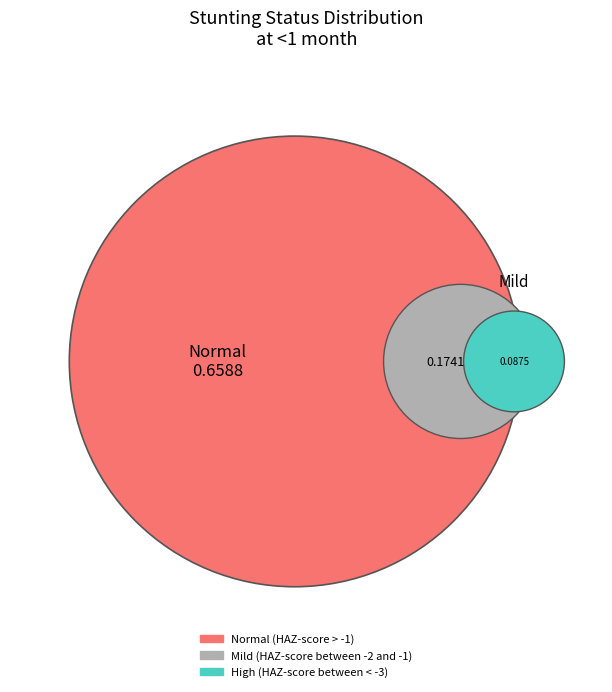

What is the largest slice in the pie chart?

Normal (HAZ-score > -1)